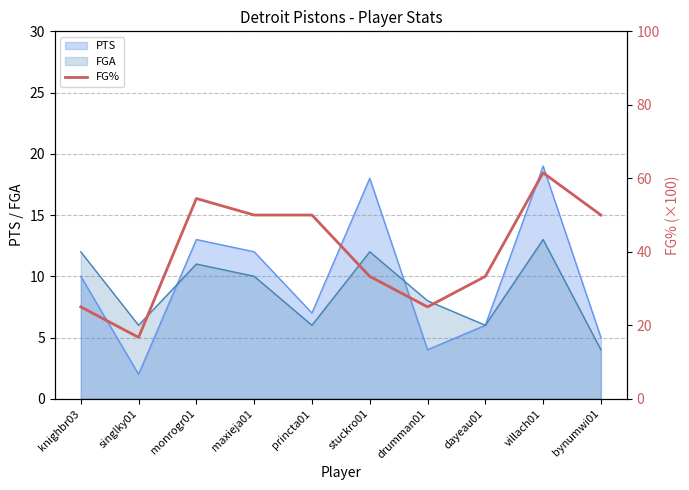

Which category has the lowest value across all series?

singlky01